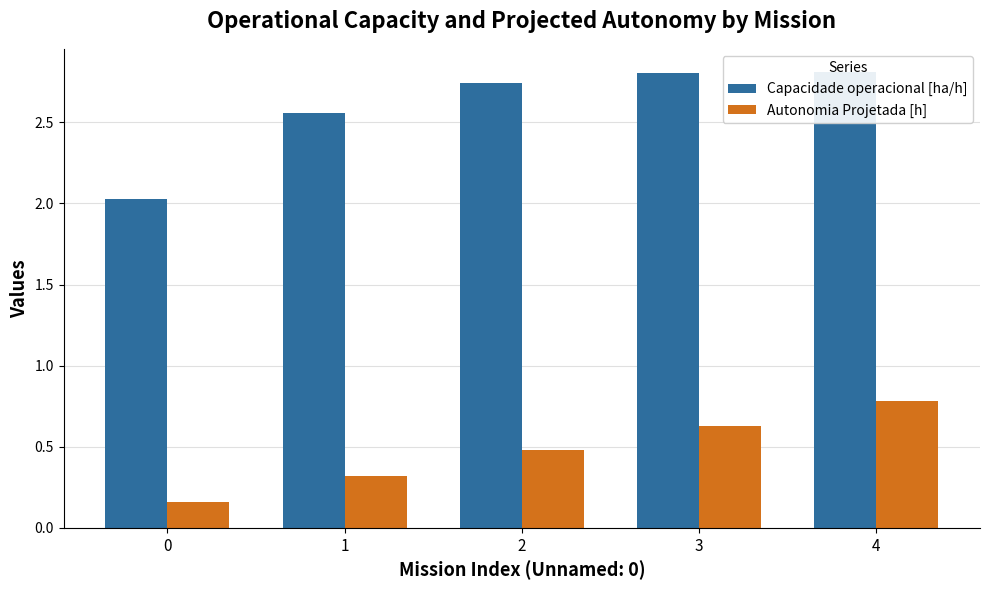

Reading left to right, extract all data points from this chart.

Capacidade operacional [ha/h]: 0=2.0	1=2.6	2=2.7	3=2.8	4=2.8
Autonomia Projetada [h]: 0=0.2	1=0.3	2=0.5	3=0.6	4=0.8